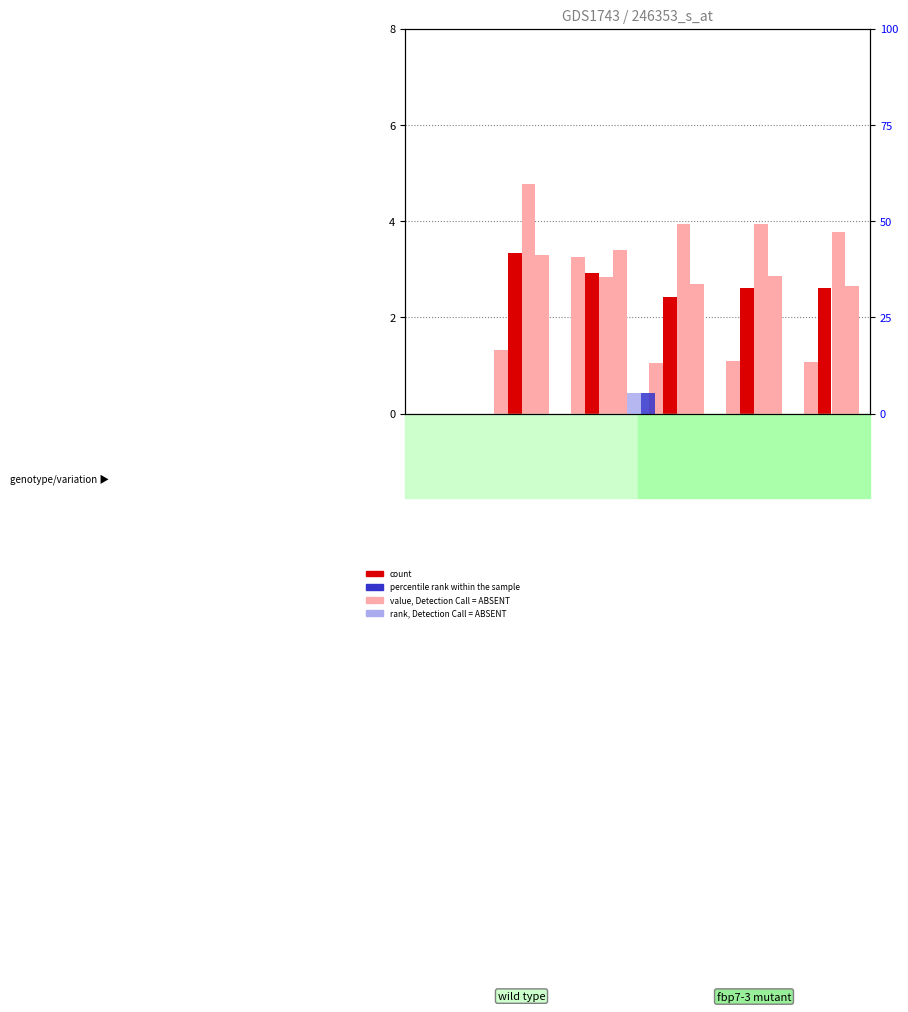

What is the sum of all percentile rank within the sample values?

5.4